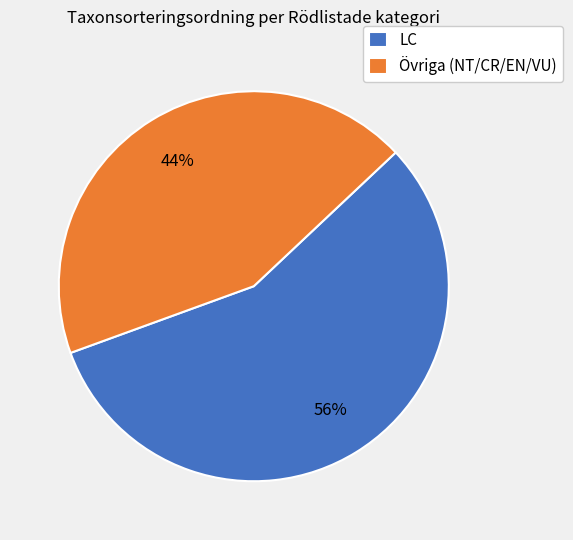

What is the ratio of the value at Övriga (NT/CR/EN/VU) to the value at LC?

0.8